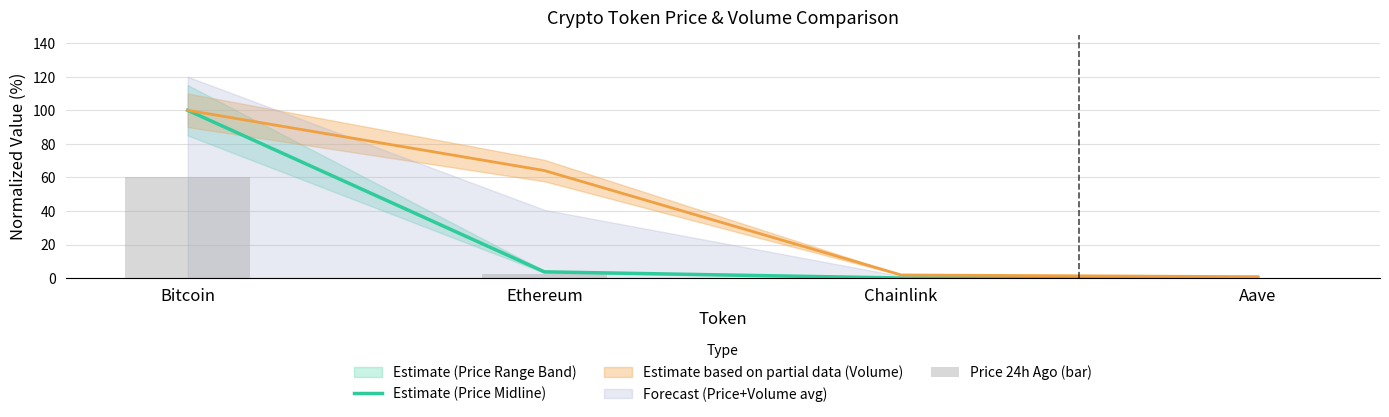

What position from the left is Aave?

4